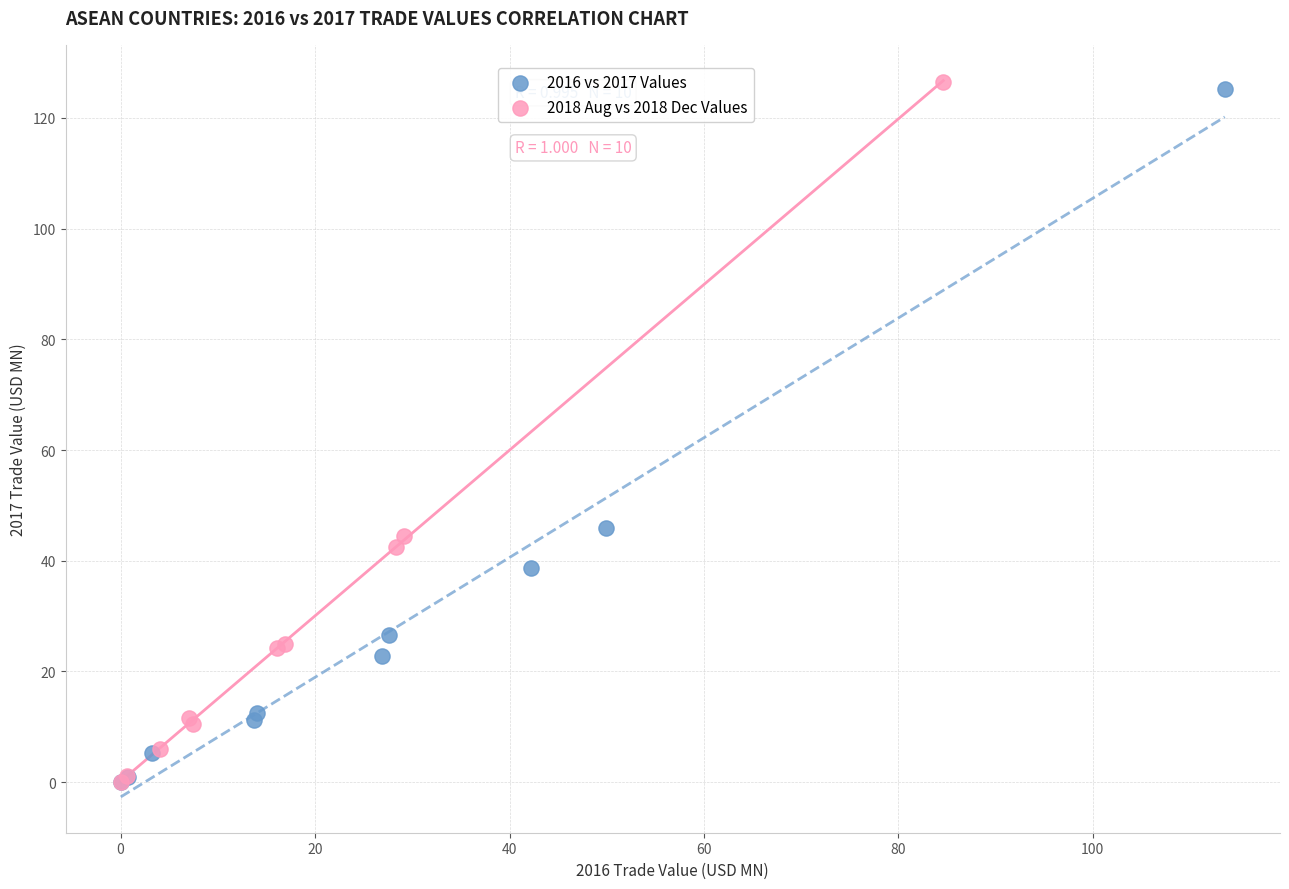

Which series has the widest spread of Y values?

2018 Aug vs 2018 Dec Values